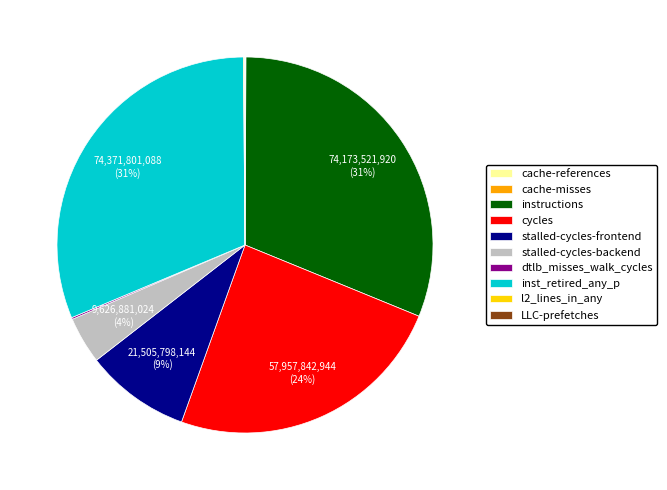

To the nearest percent, what is the average slice percentage?

10%